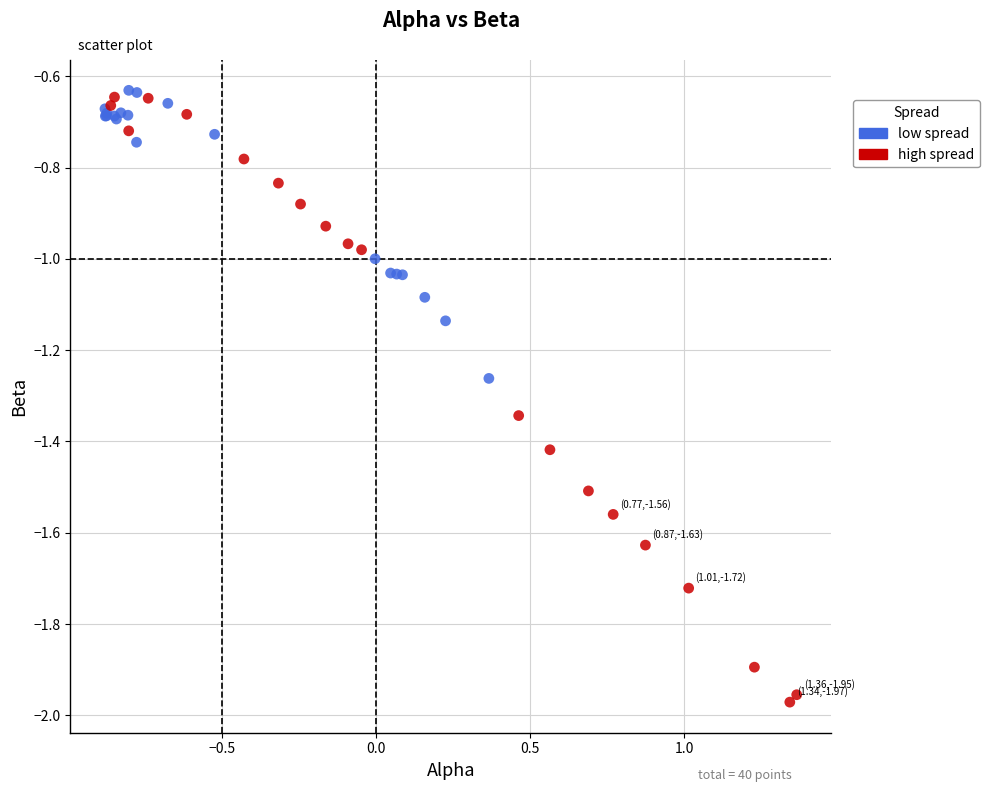

Which series contains the lowest Y value?

high spread